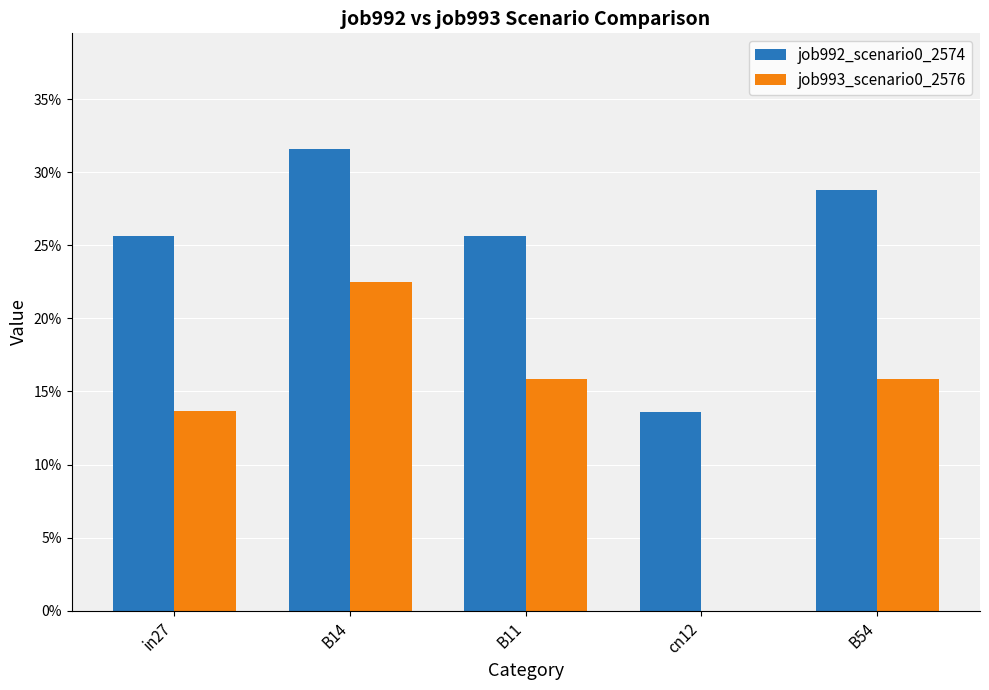

Which series has the widest spread of values?

job993_scenario0_2576